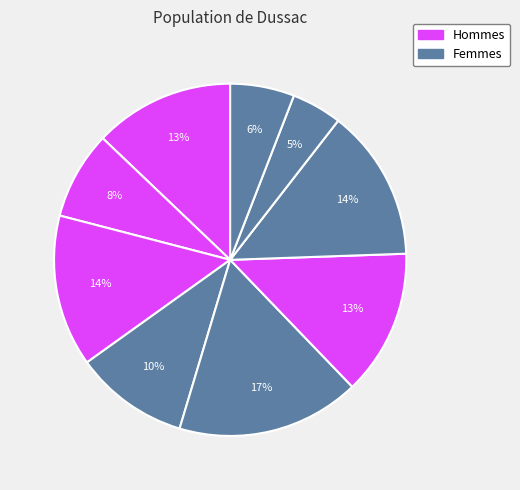

Does any single category account for the majority?

No